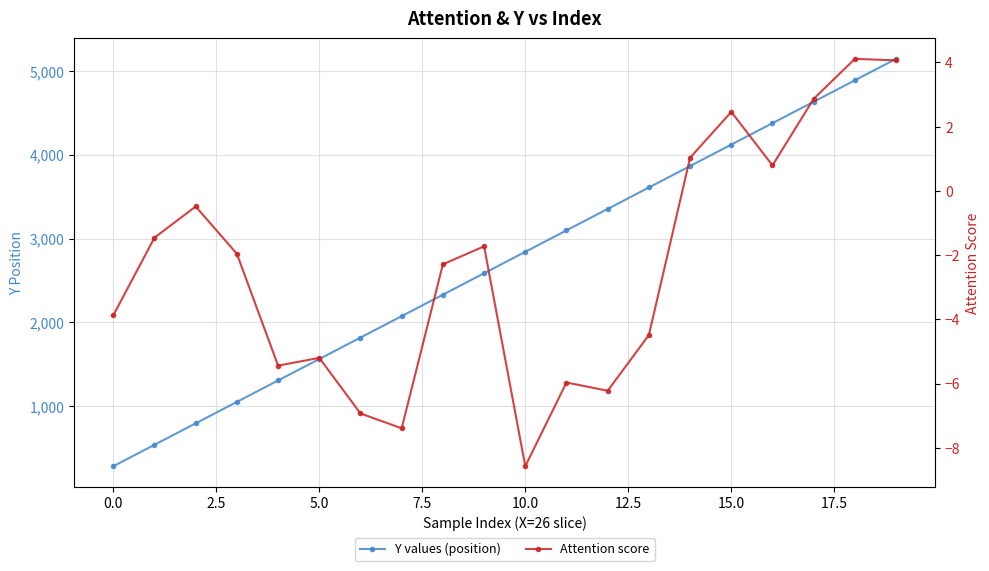

True or false: Y values (position) and Attention score intersect in this chart.

False